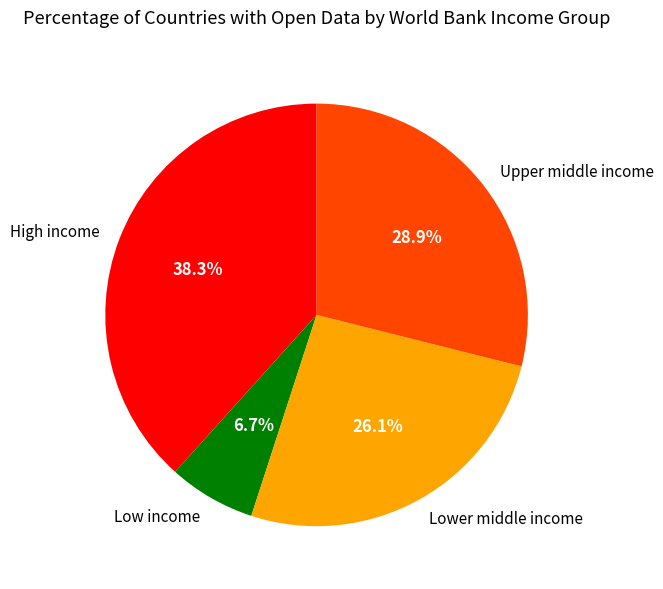

Is there any slice that represents more than half of the pie?

No